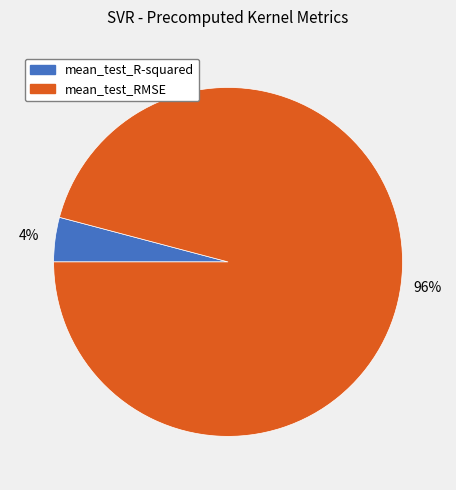

Is the sum of mean_test_R-squared and mean_test_RMSE greater than half?

Yes